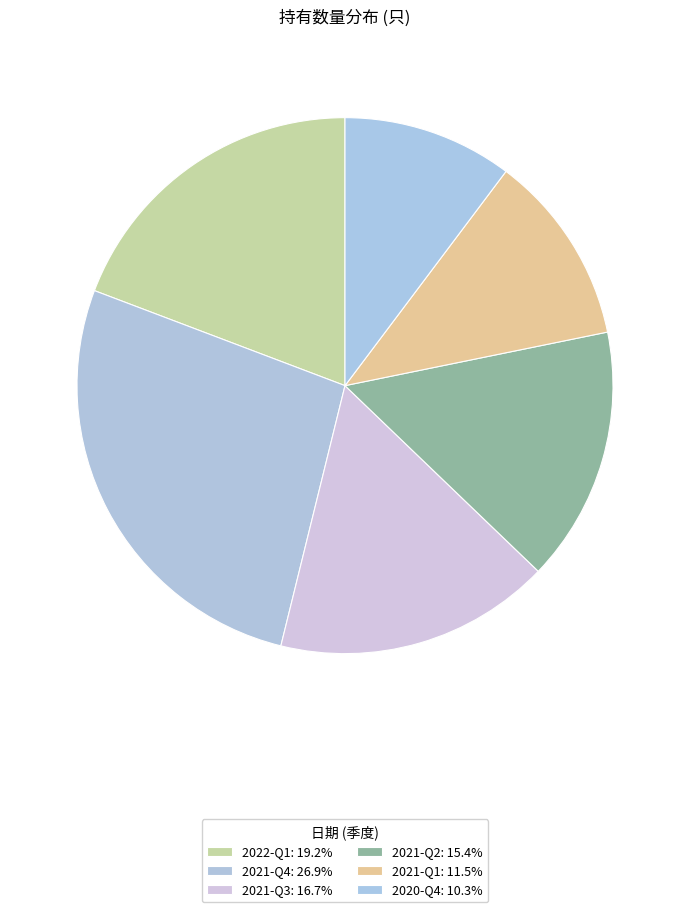

What is the largest slice in the pie chart?

2021-Q4